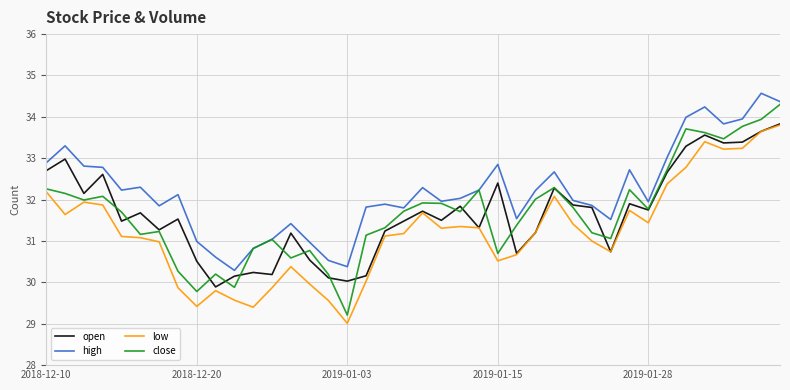

Which series has the largest range (max minus min)?

close